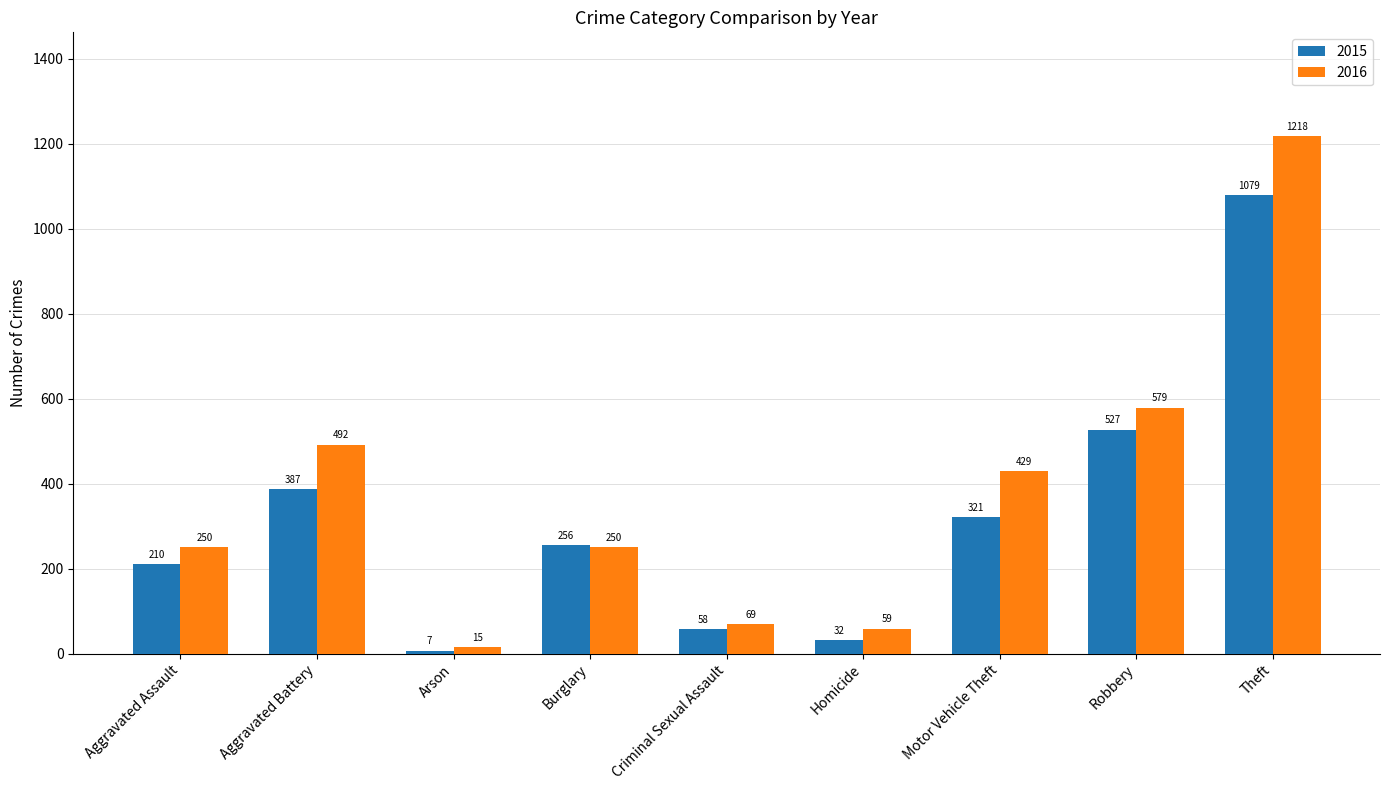

What is the label of the 6th bar from the right?

Burglary